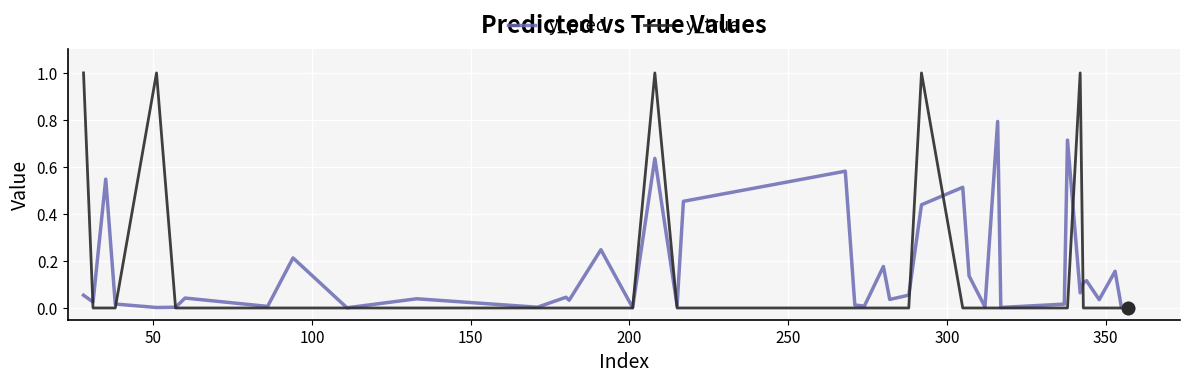

What is the greatest value displayed?

1.0